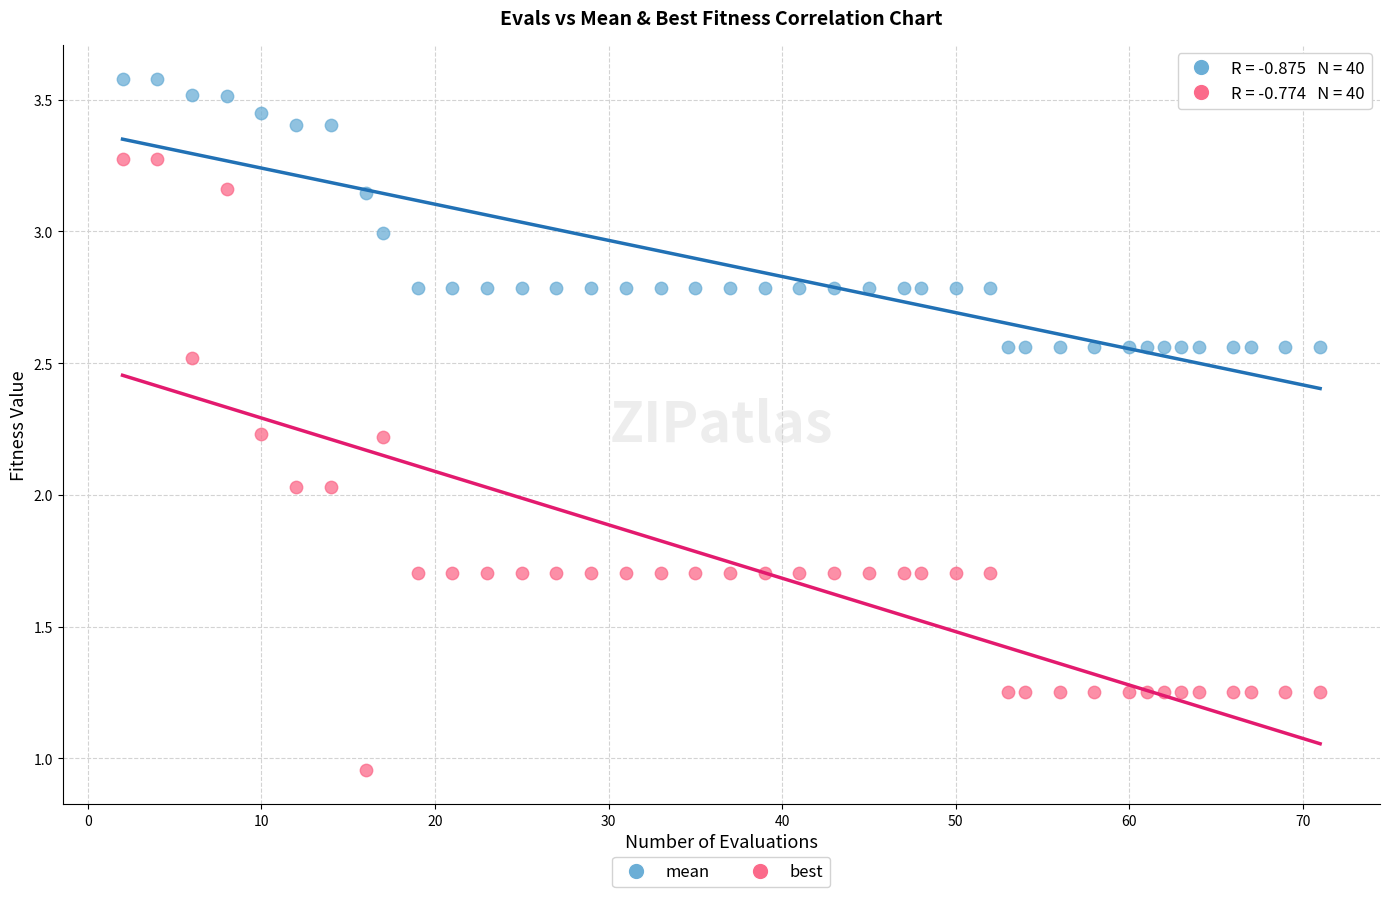

Across all data points, what is the range of X values (max minus min)?

69.0